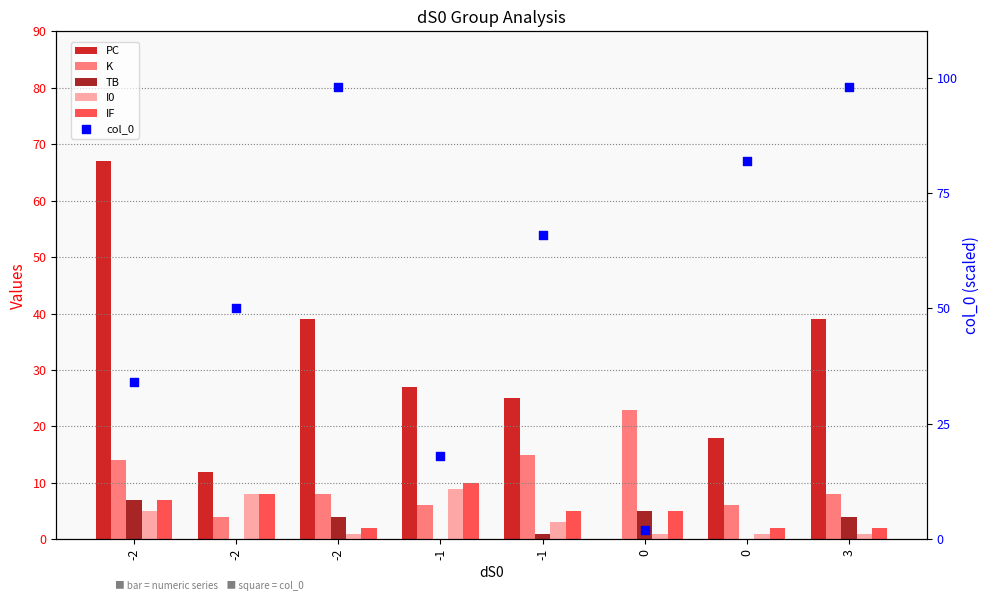

Which series has the largest Y range (max minus min)?

col_0